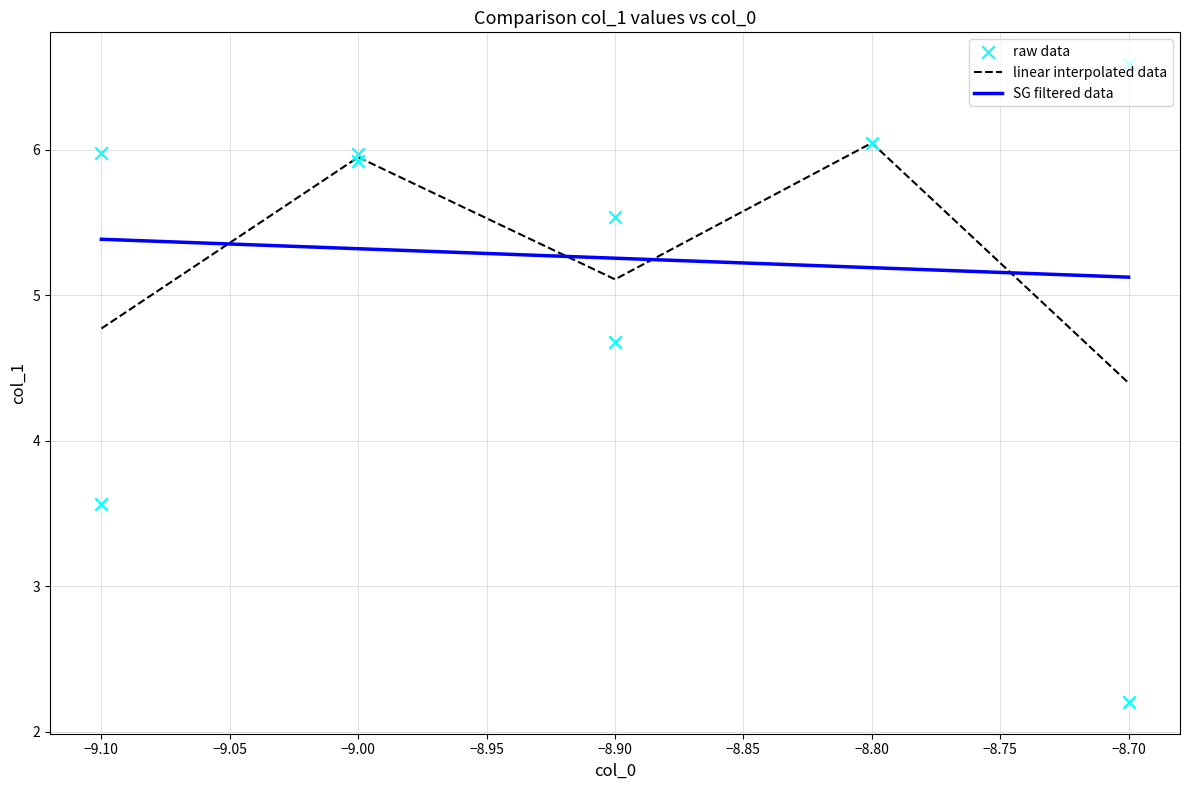

At which label is linear interpolated data closest to 5?

−8.90